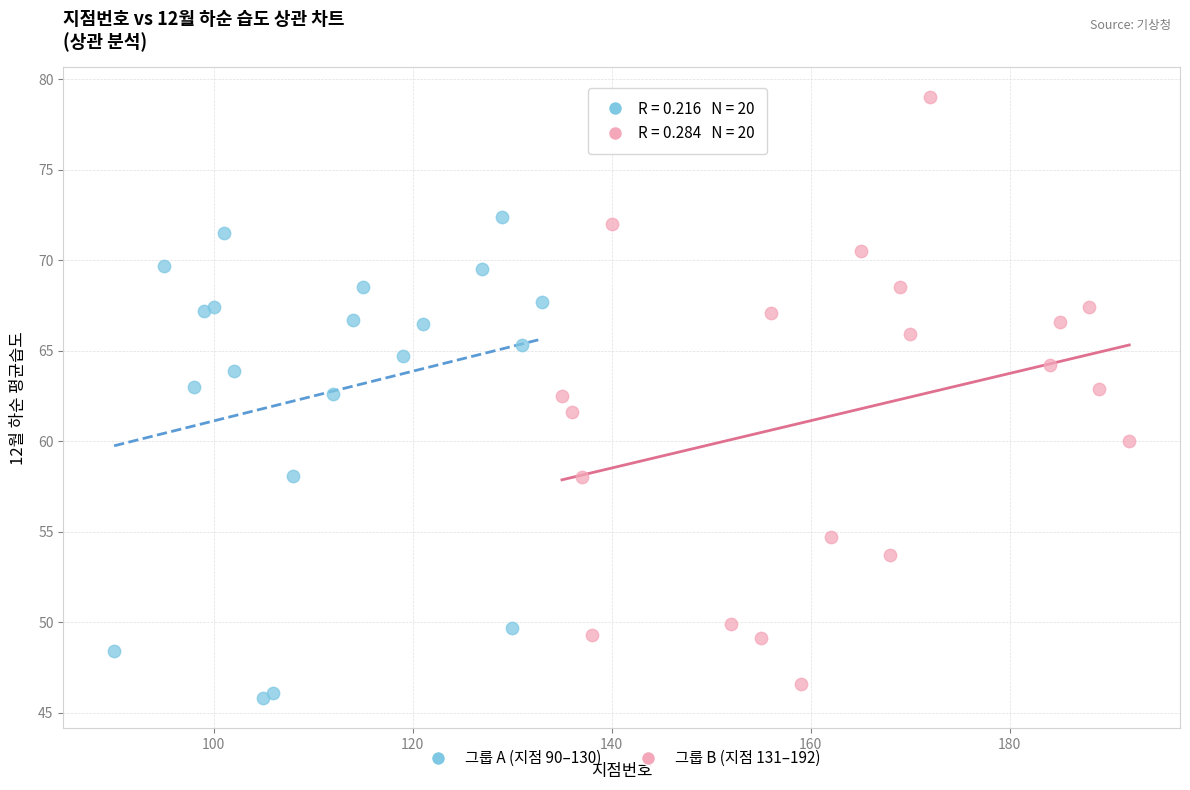

Which series reaches the maximum Y coordinate?

그룹 B (지점 131–192)